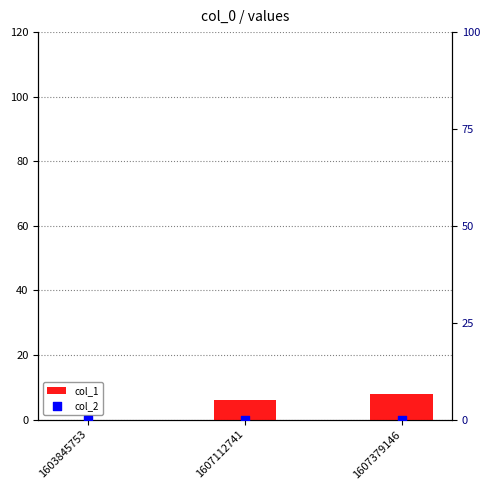

Which series reaches the maximum Y coordinate?

col_1